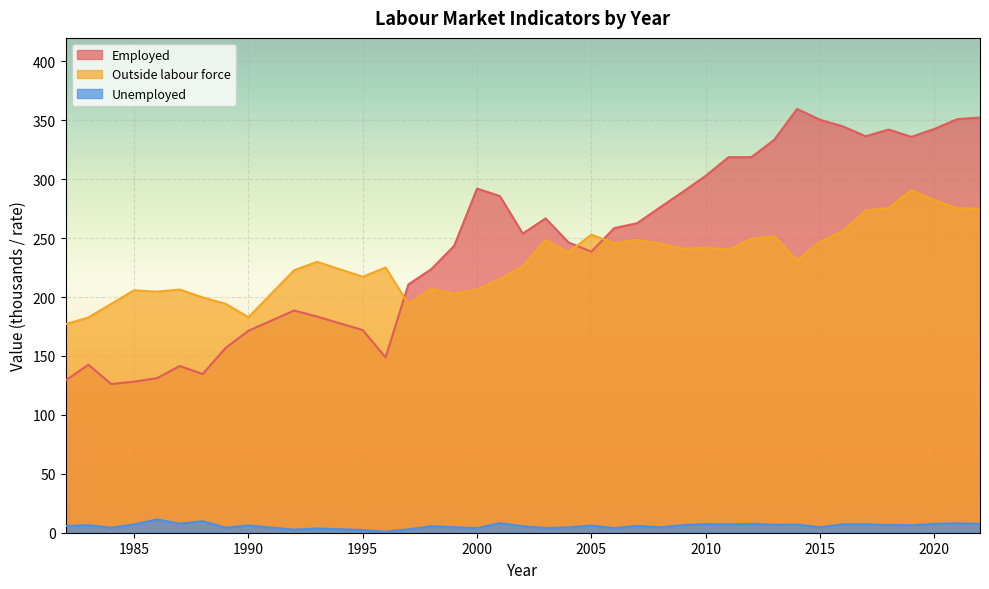

At which category does Outside labour force reach its first local peak?

1985